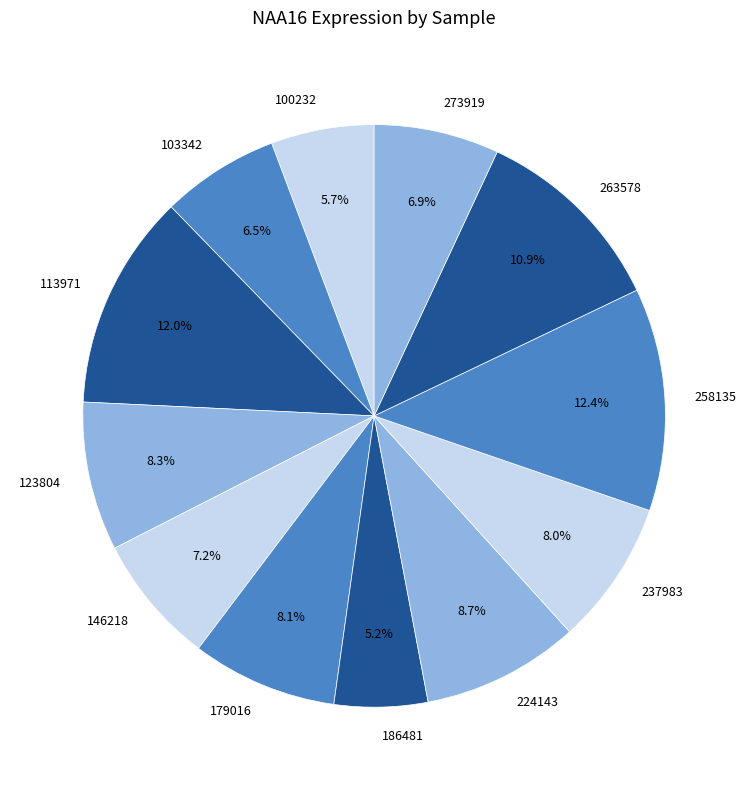

To the nearest percent, what is the difference between the 146218 and 263578 slice percentages?

4%